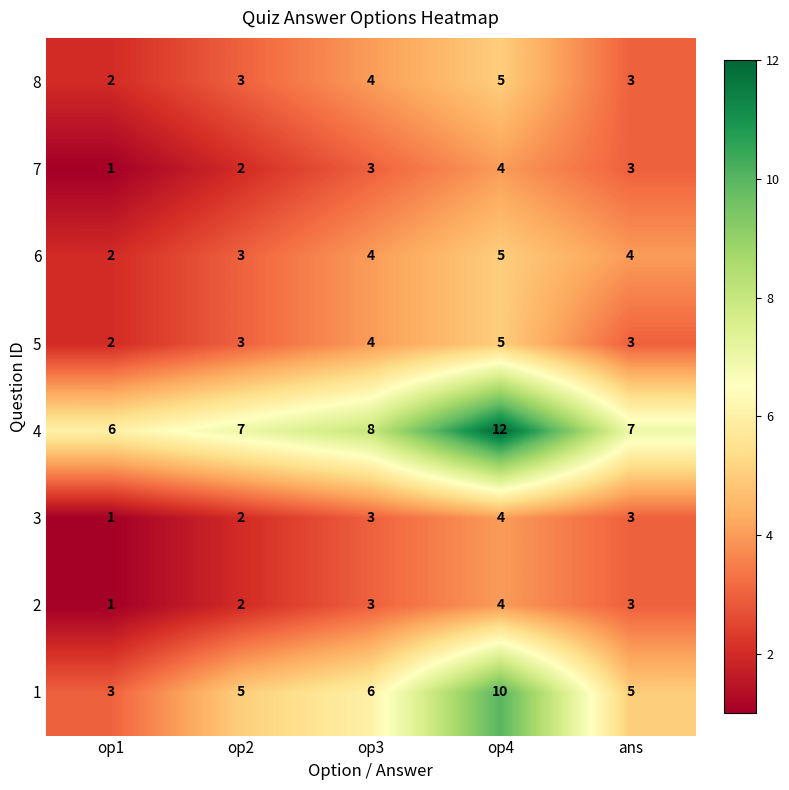

What is the total value across all series at ans?

31